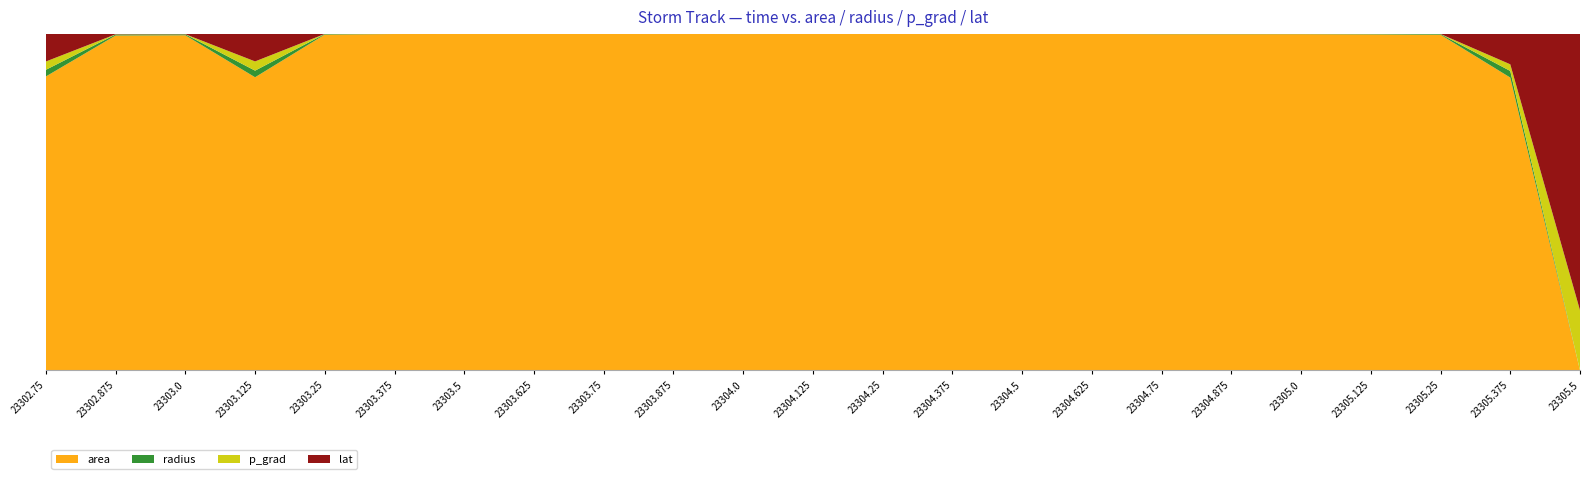

Reading left to right, extract all data points from this chart.

area: 625.0	35000.0	41250.0	625.0	107500.0	573125.0	735000.0	697500.0	805000.0	1013125.0	505000.0	898125.0	961250.0	909375.0	1118750.0	1351875.0	290000.0	273125.0	293750.0	160000.0	77500.0	625.0	0.0
radius: 14.1	105.6	114.6	14.1	185.0	427.1	483.7	471.2	506.2	567.9	400.9	534.7	553.2	538.0	596.7	656.0	303.8	294.9	305.8	225.7	157.1	14.1	0.0
p_grad: 17.7	19.5	17.9	19.7	22.4	23.0	25.8	26.2	26.1	26.9	26.2	26.7	26.4	24.2	22.1	20.7	21.0	20.5	17.8	15.5	13.3	14.2	14.2
lat: 59.0	58.9	59.1	59.0	60.7	61.2	61.5	62.2	63.3	64.5	65.4	66.0	66.2	66.4	66.5	66.4	66.0	65.9	65.8	65.8	65.5	65.3	65.3